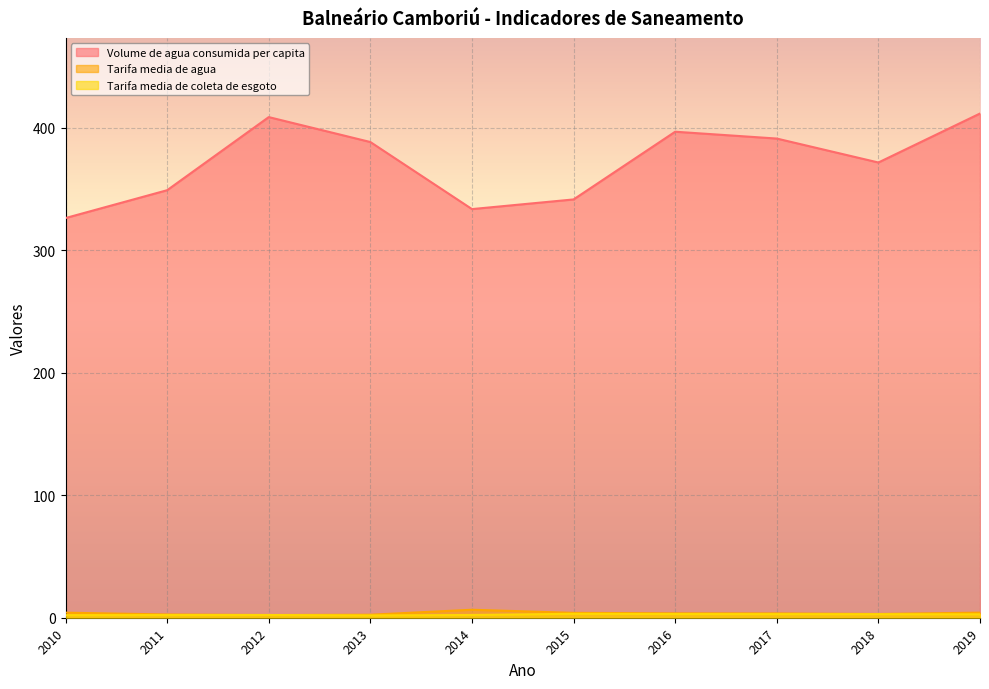

How many interior local valleys does the Tarifa_media_de_coleta_de_esgoto series have?

1